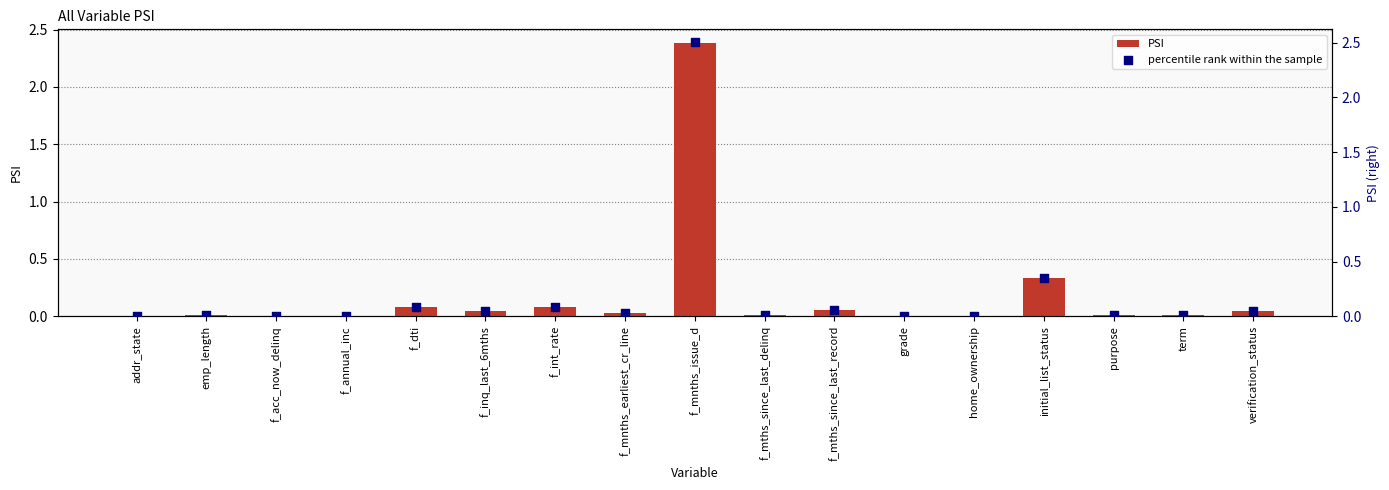

At how many categories does at least one series exceed 0?

17